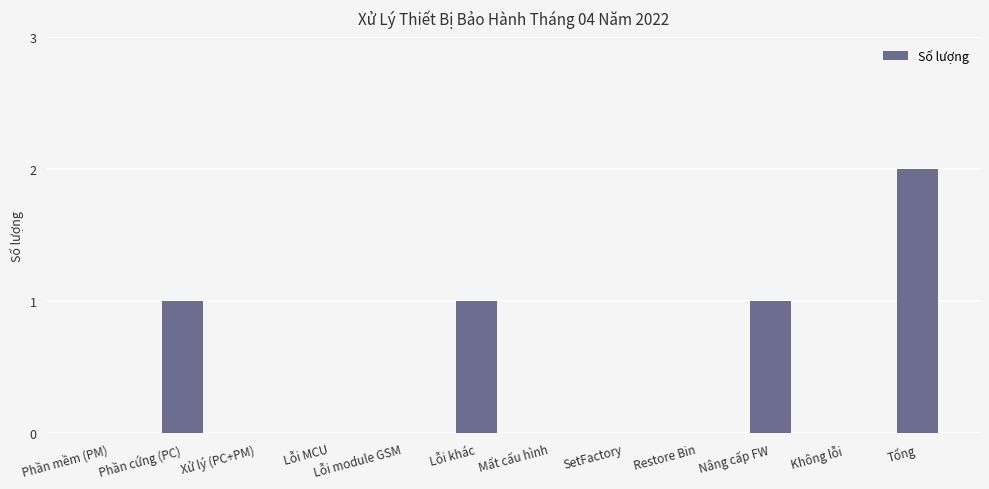

The value at Tổng is 2. True or false?

True